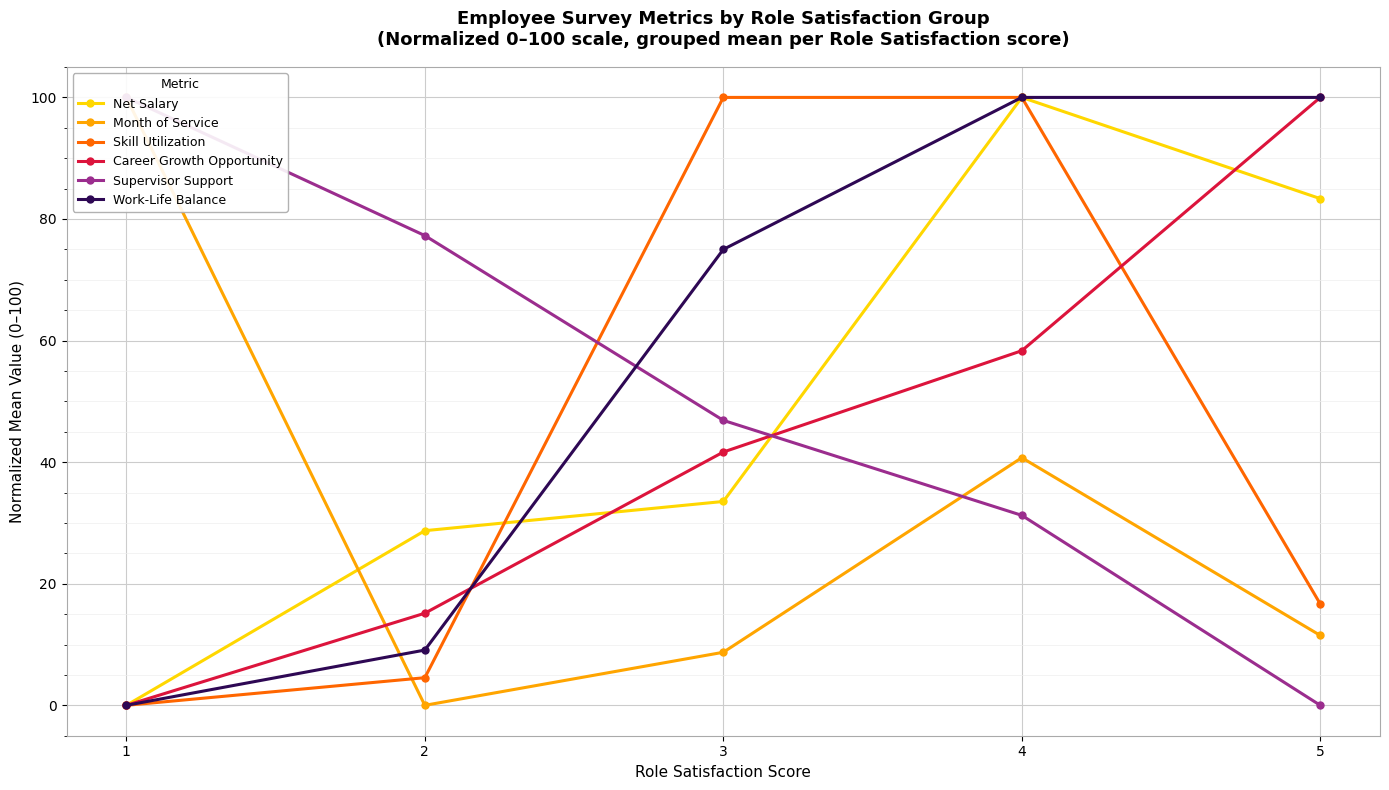

Is the value of Work-Life Balance at 4 greater than the value of Month of Service at 4?

Yes